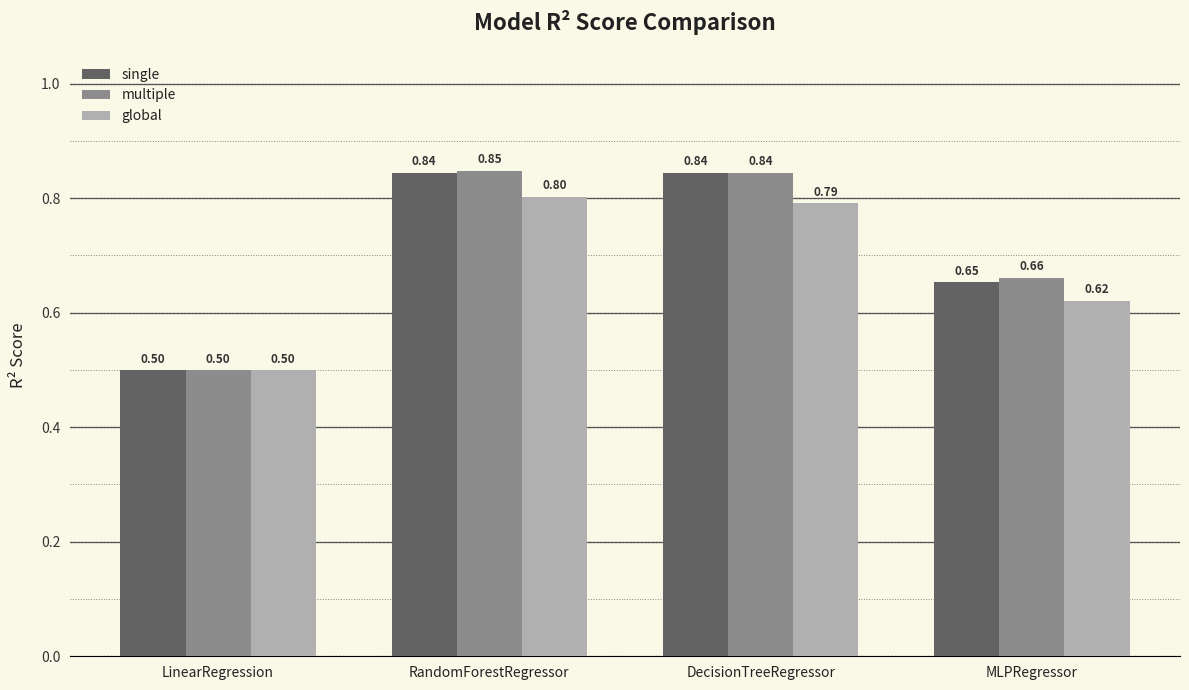

At which label is single closest to 0?

LinearRegression